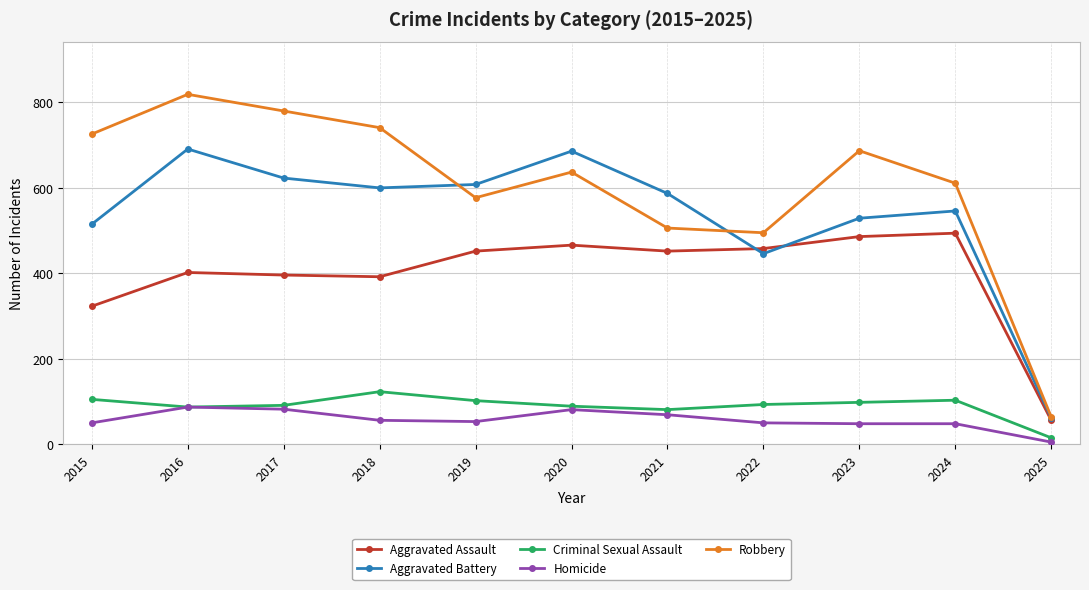

Which series has the largest total across all categories?

Robbery